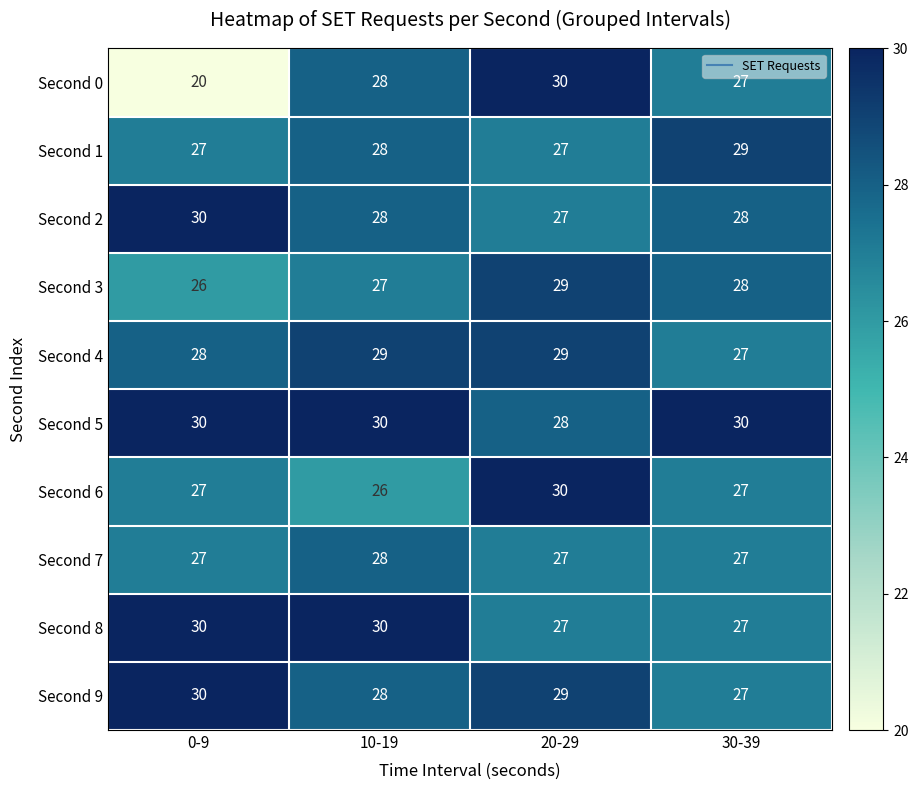

What is the sum of the Second 4 values at 30-39 and 0-9?

55